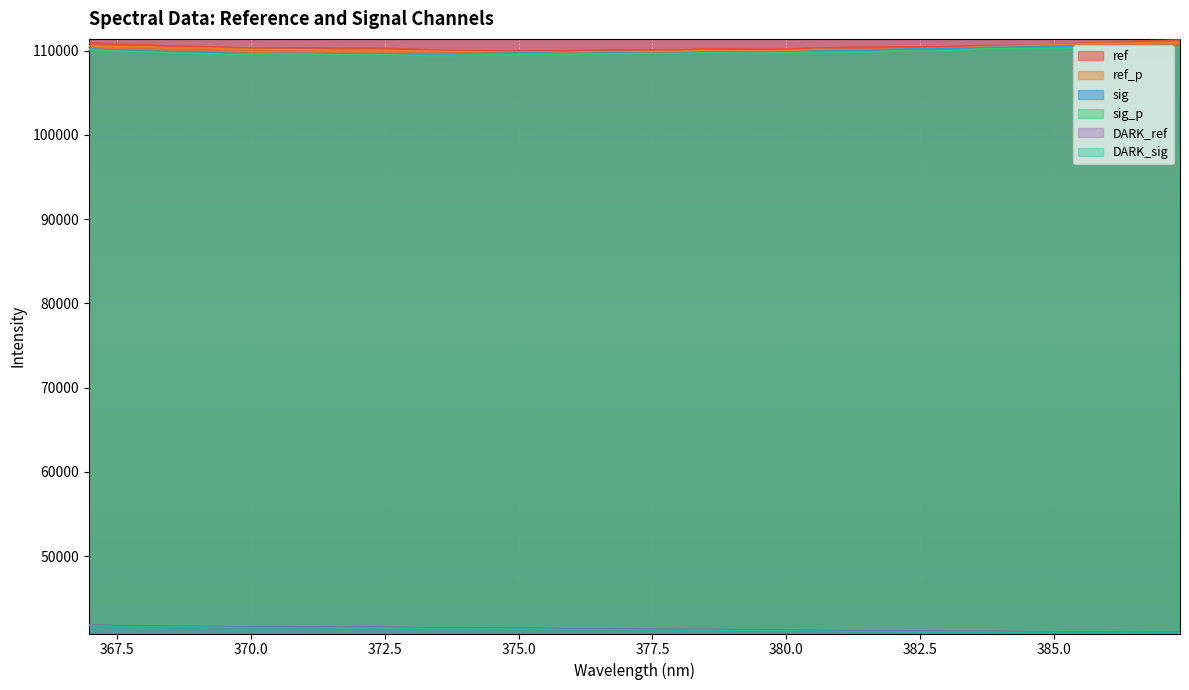

Reading right to left, what are all the values shown in this chart?

DARK_ref: 40941.4	40942.9	40947.9	40998.0	40992.8	41005.0	41028.0	41060.5	41054.4	41081.8	41120.6	41112.2	41132.1	41173.8	41181.8	41204.1	41251.9	41291.8	41270.7	41307.6	41340.8	41369.3	41366.3	41422.5	41414.4	41449.3	41465.9	41476.3	41529.6	41562.7	41537.2	41575.0	41589.4	41590.5	41603.8	41645.6	41658.8	41716.1	41730.9	41813.5
DARK_sig: 40863.3	40885.4	40875.5	40911.7	40903.3	40934.8	40947.9	40992.1	40978.4	41001.6	41042.8	41045.4	41063.3	41096.1	41117.8	41133.3	41174.4	41220.1	41201.4	41218.2	41253.8	41283.5	41282.4	41344.1	41331.2	41367.8	41385.9	41403.8	41443.3	41455.5	41460.7	41479.8	41505.8	41519.5	41536.0	41579.2	41584.3	41624.2	41652.7	41743.9
ref: 111264.8	111195.3	111036.4	110947.3	110786.6	110671.3	110611.8	110600.9	110504.8	110445.3	110464.3	110397.2	110372.5	110309.9	110211.9	110155.6	110199.2	110218.6	110061.1	110102.7	110115.3	110080.1	109992.2	110011.5	109953.9	109993.4	110012.3	110126.0	110239.7	110302.6	110279.0	110351.0	110323.9	110302.7	110369.2	110496.2	110531.7	110694.3	110770.5	110915.3
sig: 110594.3	110596.1	110485.1	110538.0	110476.7	110468.0	110404.9	110380.0	110247.8	110229.4	110192.1	110052.0	110003.4	109943.6	109851.3	109828.0	109832.3	109832.4	109679.7	109665.6	109736.9	109709.2	109653.4	109760.0	109710.4	109661.1	109538.3	109520.9	109605.3	109610.3	109605.4	109660.8	109663.5	109624.6	109680.8	109850.4	109871.4	109948.8	110019.9	110222.8
ref_p: 110982.2	110943.6	110902.4	110884.4	110748.7	110664.6	110546.6	110476.0	110318.7	110259.3	110214.8	110122.3	110144.5	110152.3	110043.7	109955.2	109975.6	110043.8	109916.3	109909.6	109835.3	109826.7	109760.1	109826.6	109797.8	109860.0	109899.0	109929.8	109995.3	110053.6	110010.7	110099.7	110131.1	110149.8	110223.9	110354.1	110325.7	110439.9	110462.0	110561.1
sig_p: 110424.7	110425.2	110355.8	110449.1	110301.0	110252.1	110219.1	110230.1	110043.5	109934.7	109965.9	109846.8	109820.0	109783.2	109739.2	109707.1	109726.8	109748.1	109642.5	109647.1	109630.4	109614.2	109540.6	109565.7	109531.8	109524.5	109426.4	109419.3	109498.9	109537.9	109509.7	109584.6	109626.8	109587.2	109542.6	109660.8	109706.9	109863.9	109944.1	110121.8